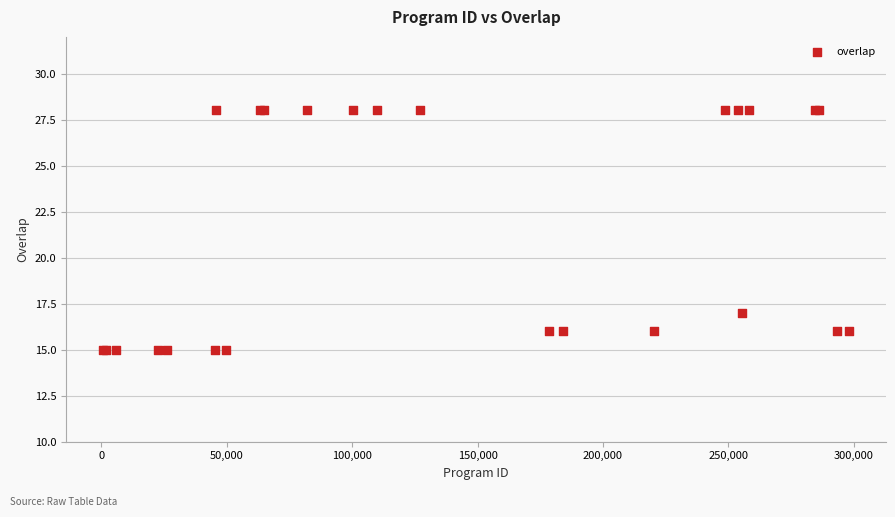

What Y value in the scatter plot is closest to 21?

17